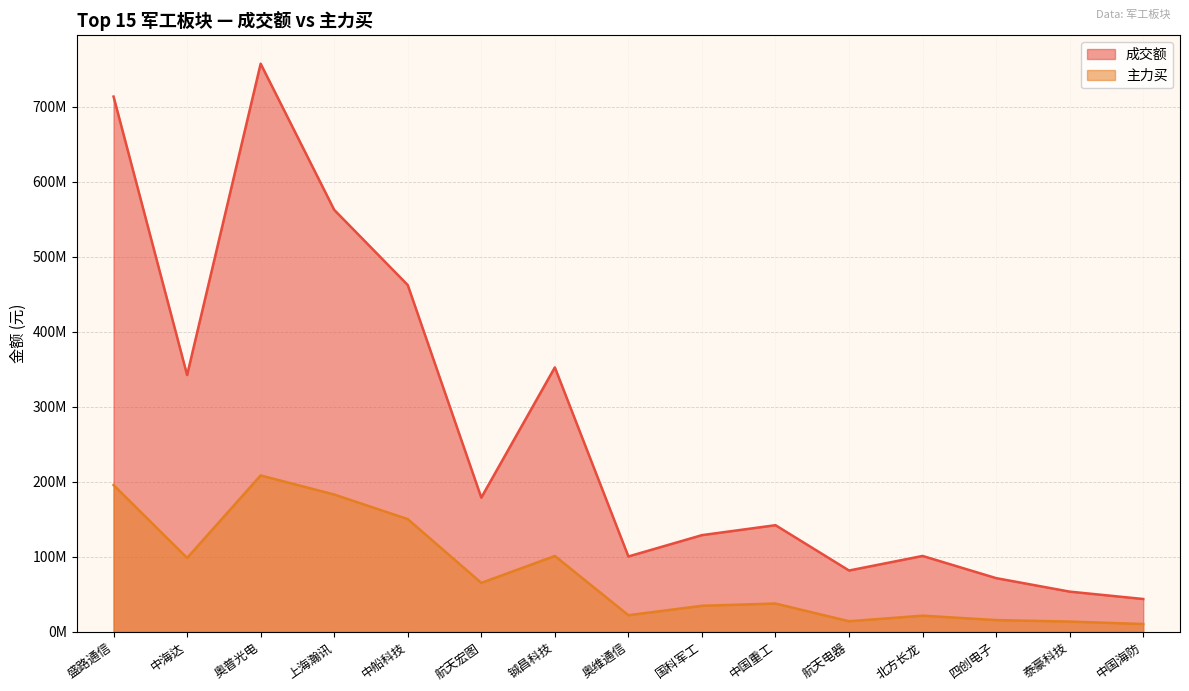

What is the difference between the maximum and minimum values in the 主力买 series?

197948410